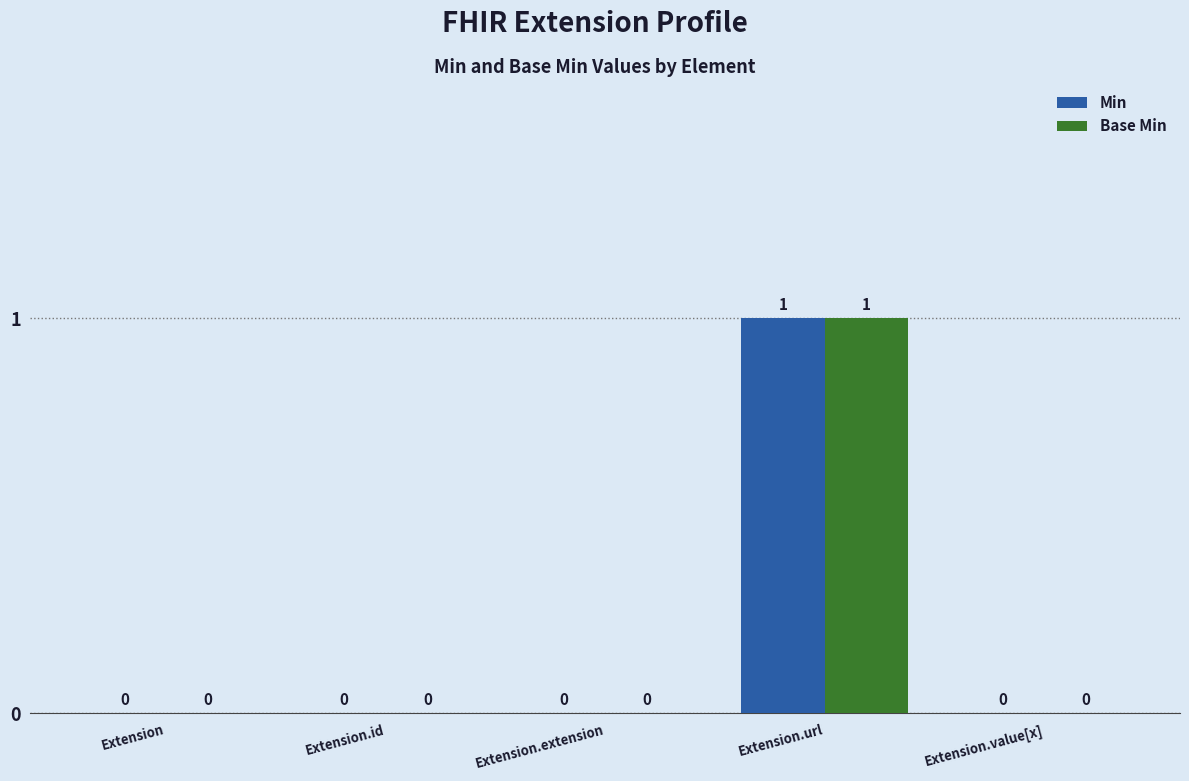

At which category is the sum across all series the highest?

Extension.url